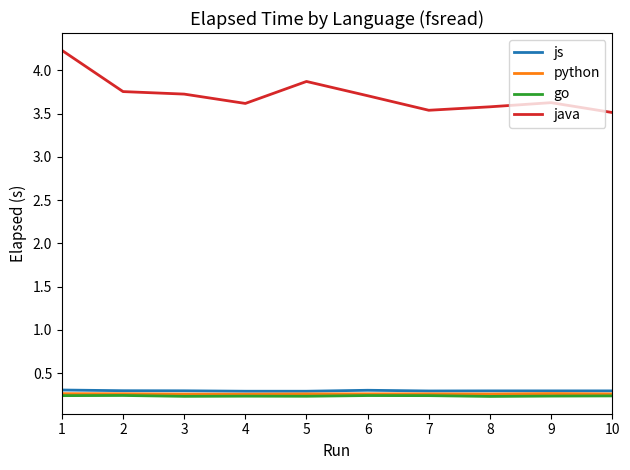

What is the average value of the python series?

0.3